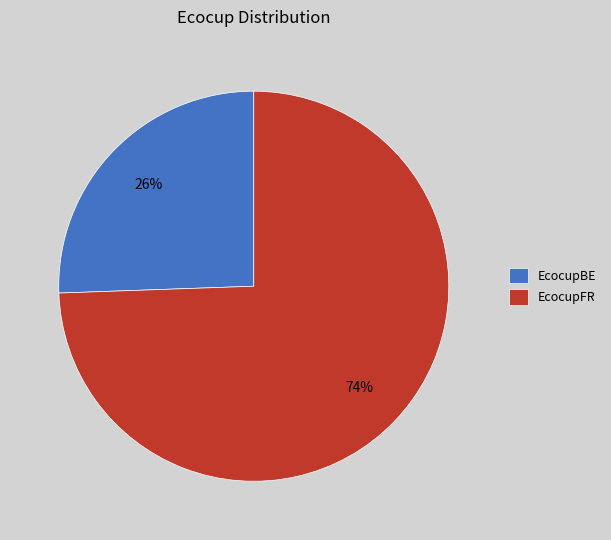

What is the smallest slice in the pie chart?

EcocupBE